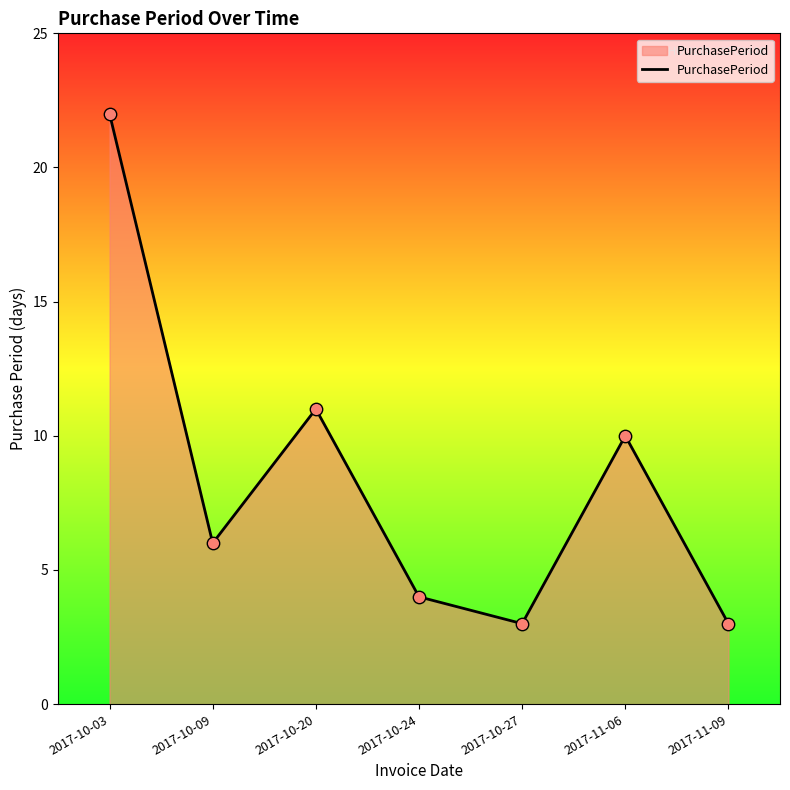

What is the change in value from 2017-10-09 to 2017-11-06?

+4